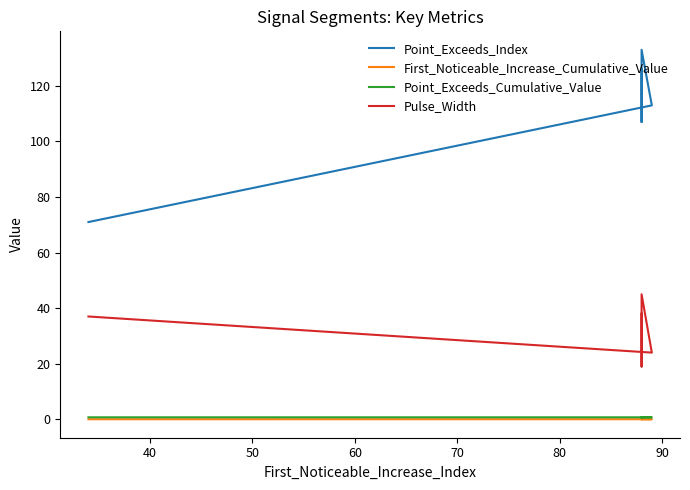

How many series are shown in this chart?

4